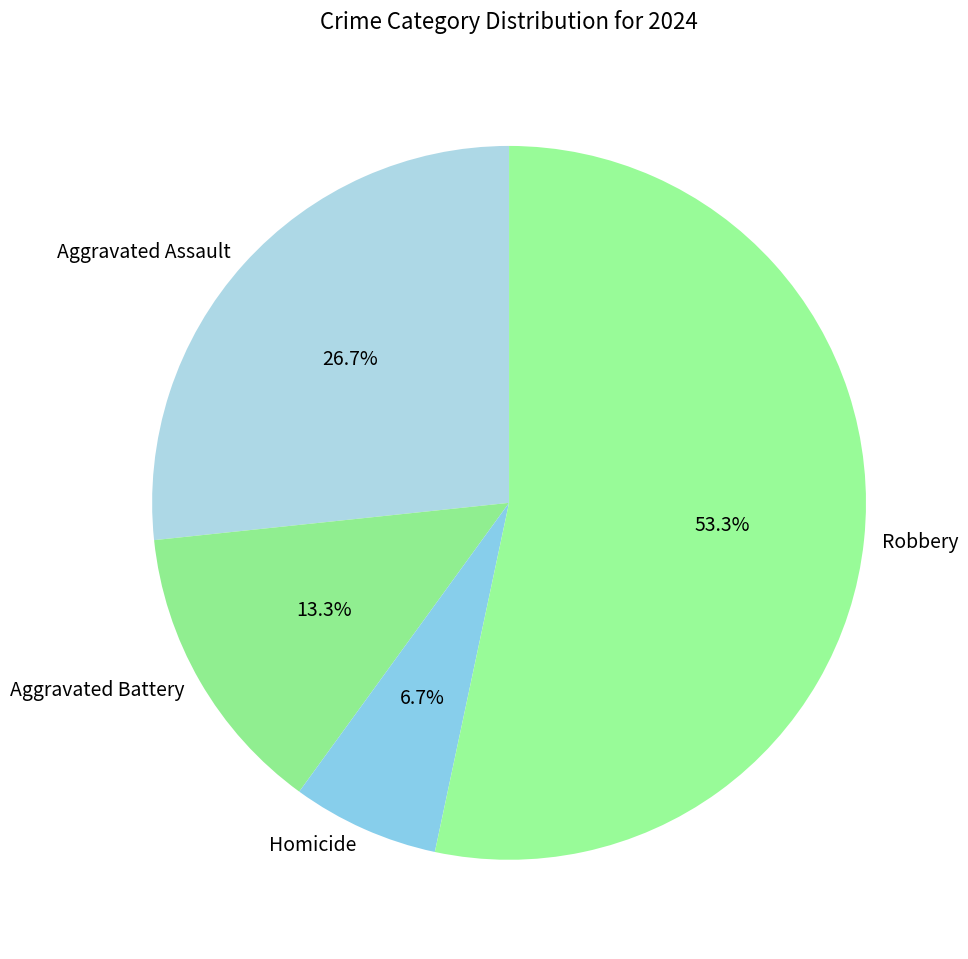

Is the sum of Homicide and Robbery greater than half?

Yes